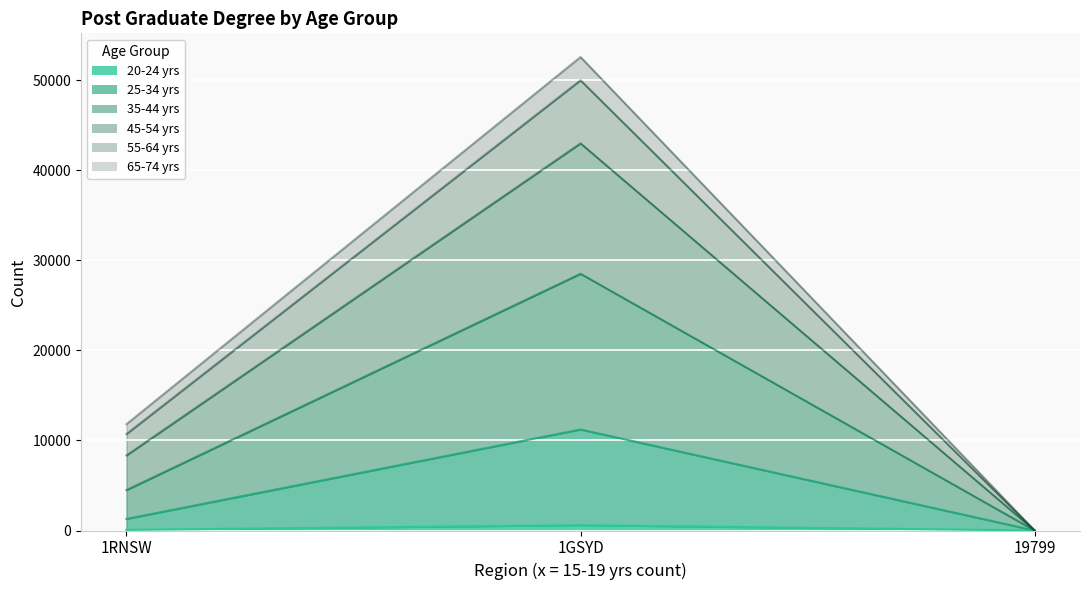

Which category has the lowest value in the 20-24 yrs series?

19799